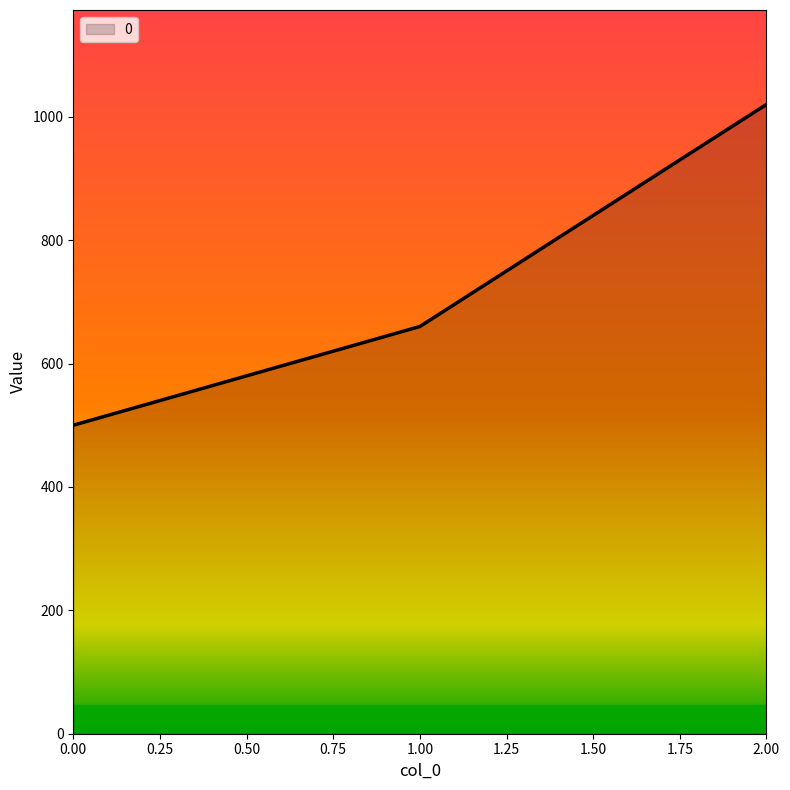

Which has a higher value, 2.00 or 1.00?

2.00